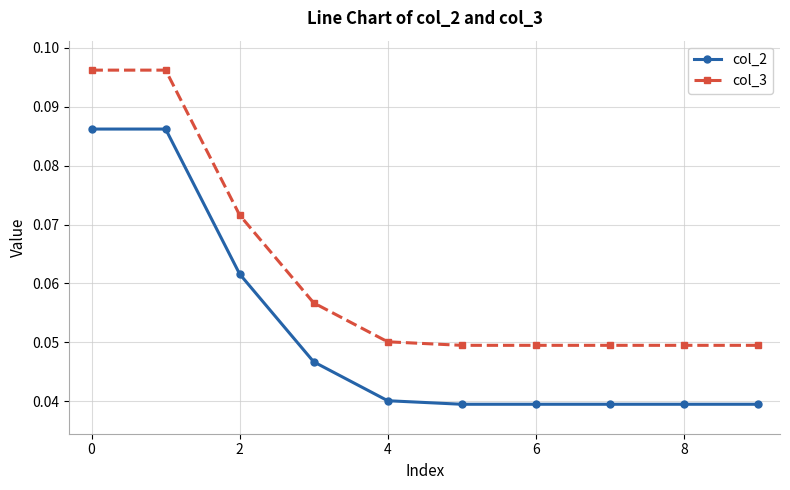

True or false: col_2 and col_3 cross at least once.

False